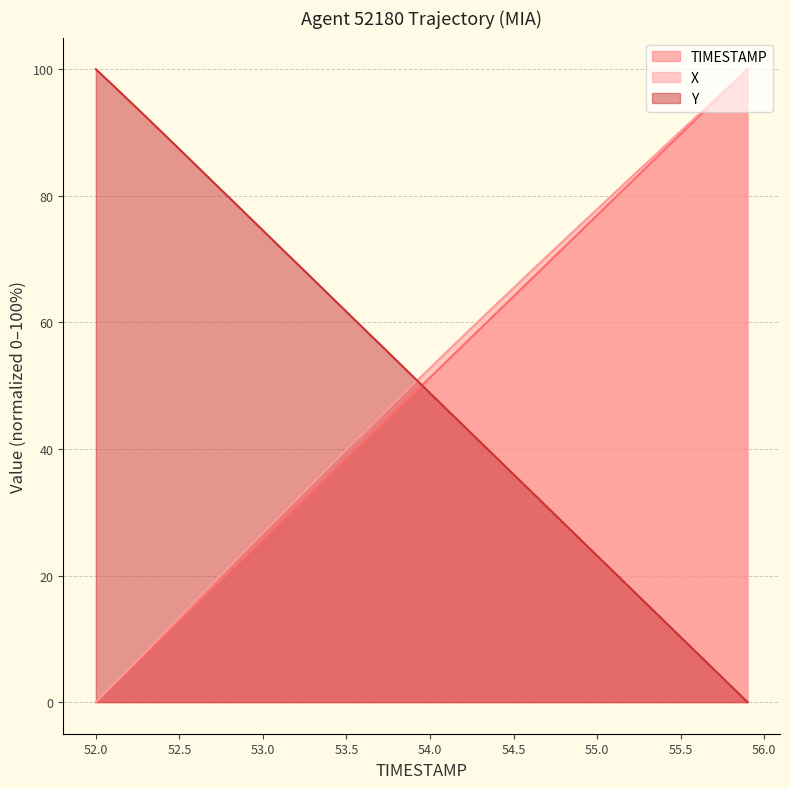

Is the value of Y at 55.9 greater than the value of X at 52.5?

No